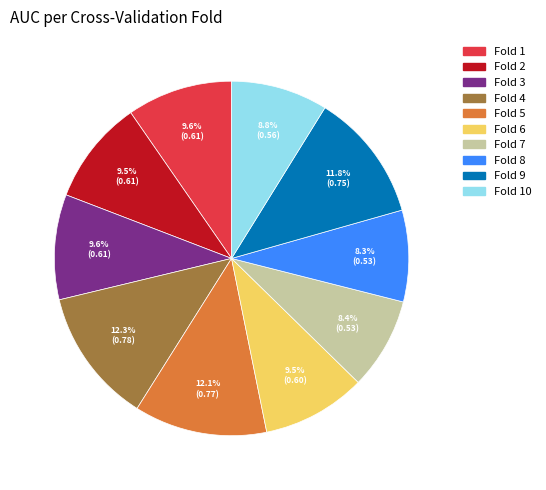

To the nearest percent, what is the combined percentage of Fold 10 and Fold 6?

18%